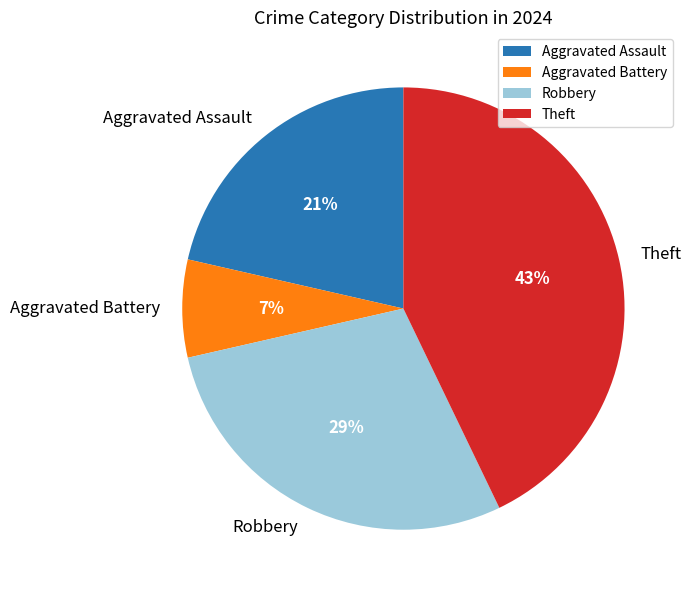

Which has a higher value, Aggravated Assault or Theft?

Theft